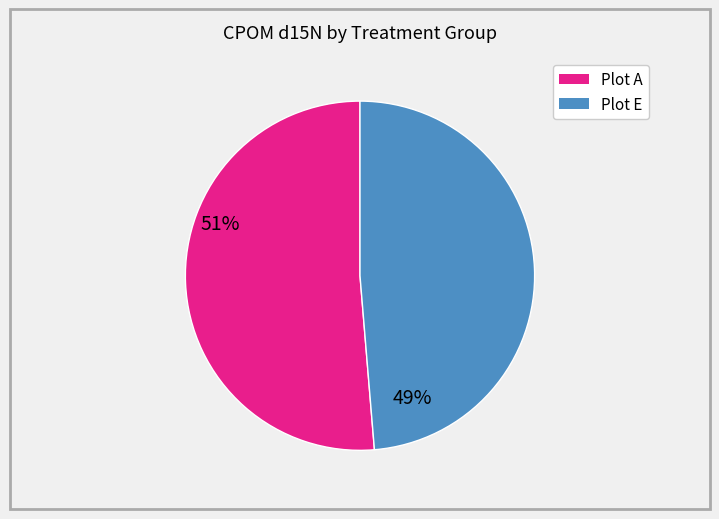

Count the number of slices in the pie.

2